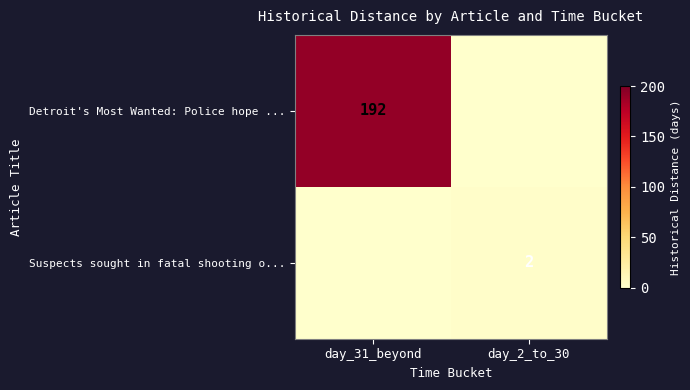

Which category has the lowest value in the Detroit's Most Wanted: Police hope ... series?

day_2_to_30